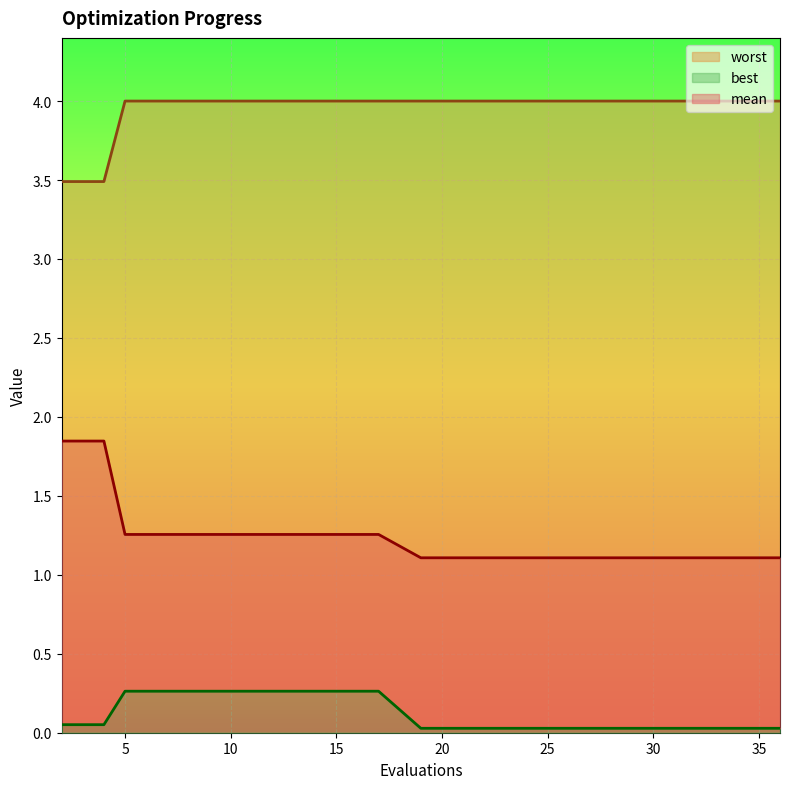

What is the average value of the best series?

0.1